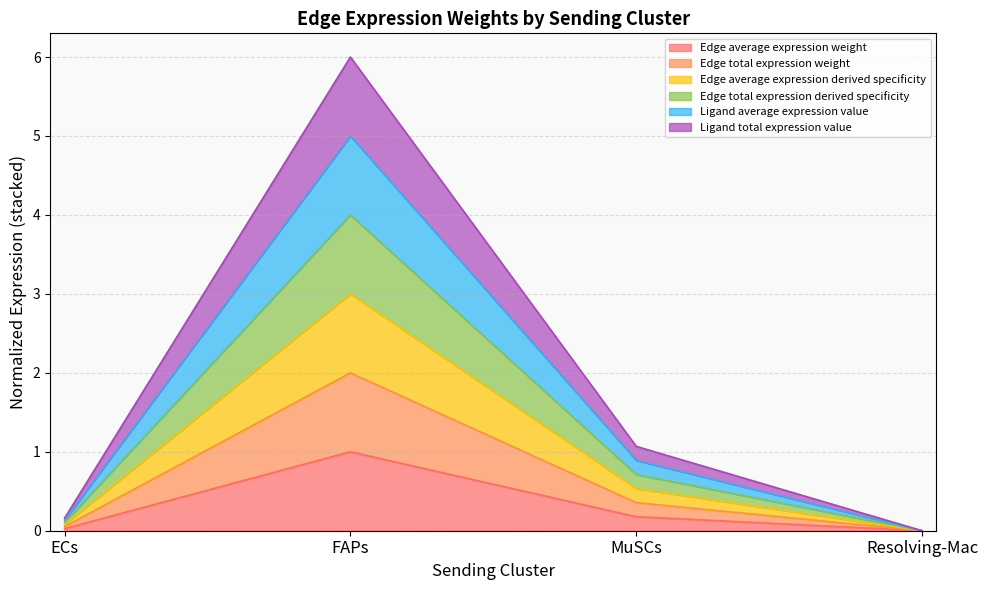

How many lines are shown in the chart?

6